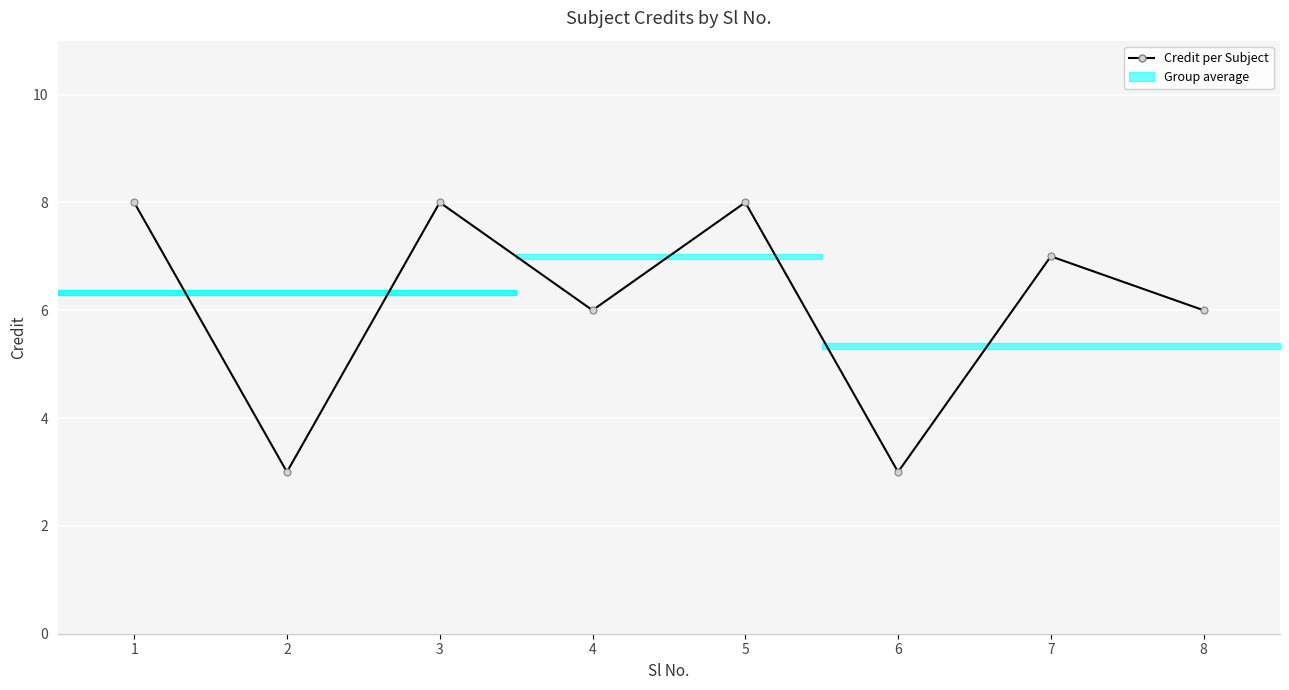

List the labels in order of value, smallest first.

2, 6, 4, 8, 7, 1, 3, 5